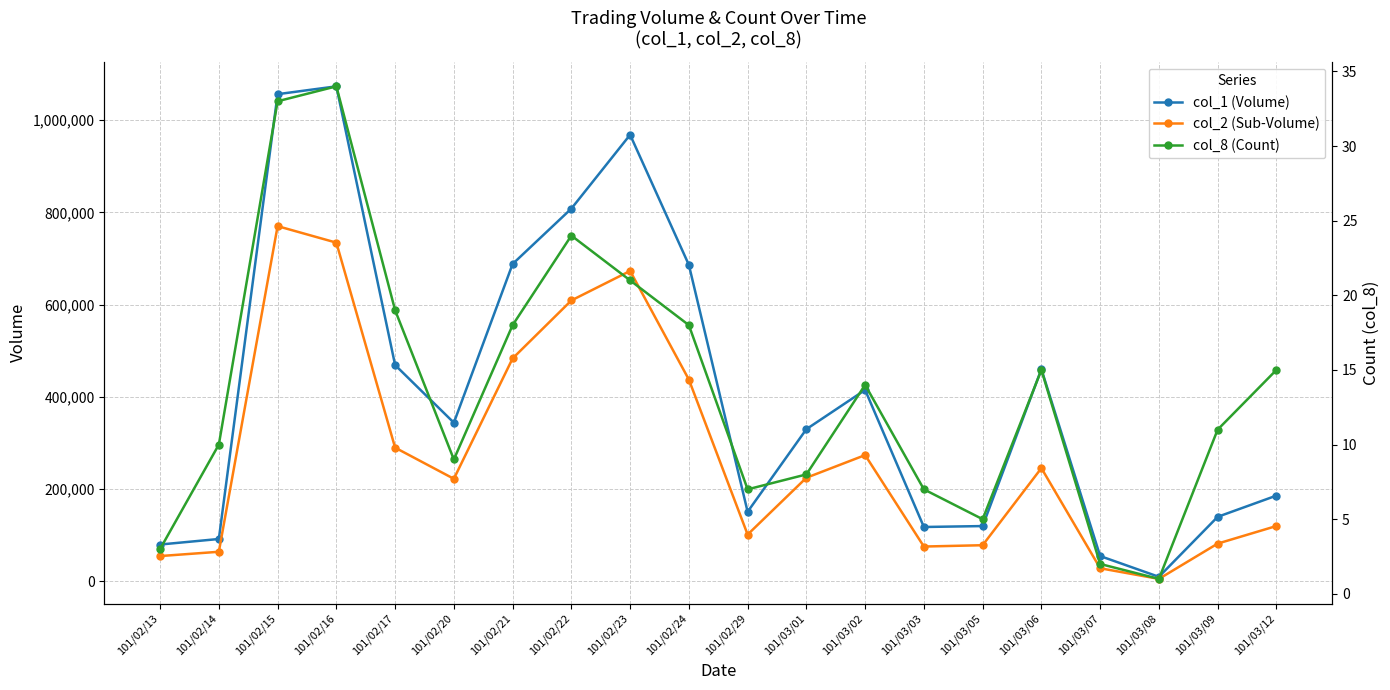

The col_2 (Sub-Volume) series shows 447337 at 101/02/17. True or false?

False